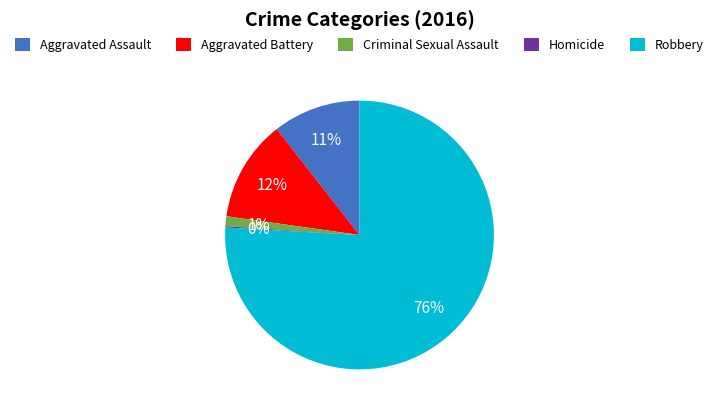

Which category accounts for the majority?

Robbery